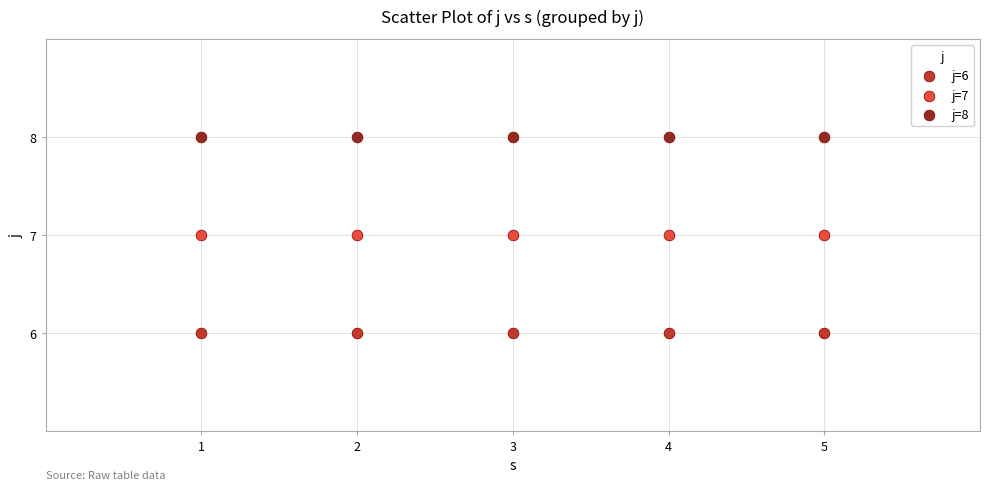

Which series contains the lowest Y value?

j=6